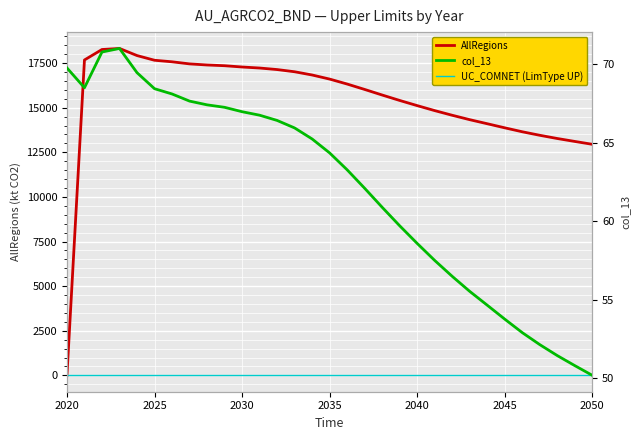

At which label is UC_COMNET (LimType UP) closest to 1?

2020